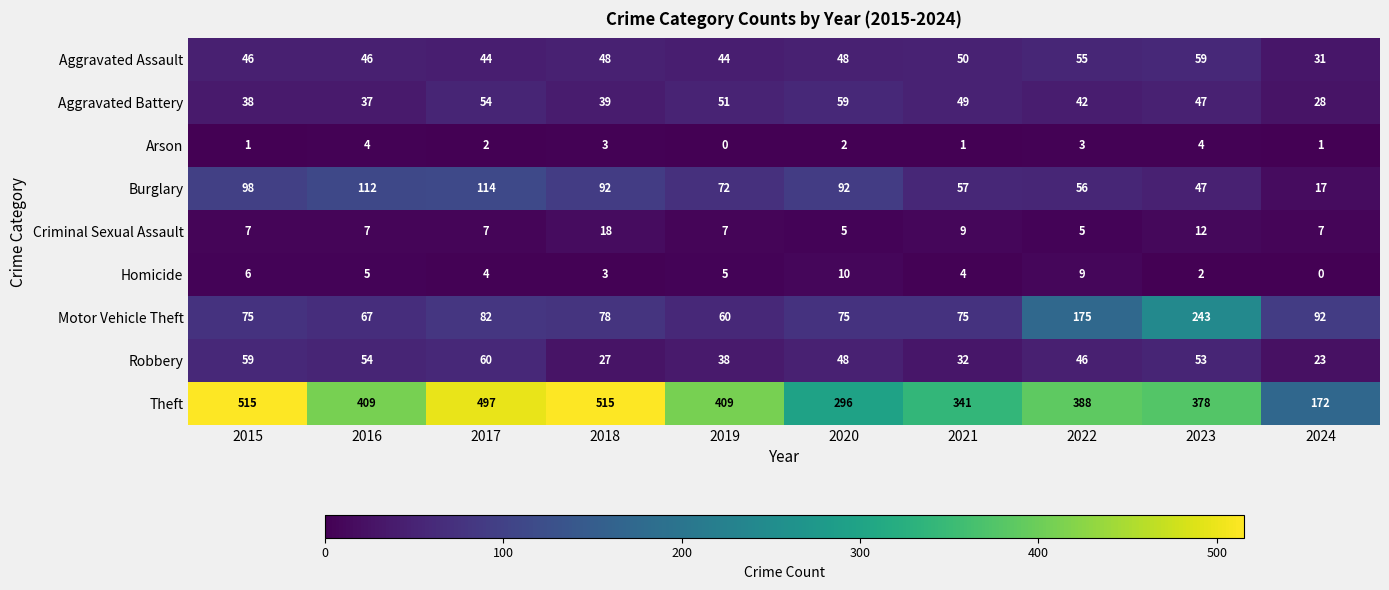

What is the sum of the Motor Vehicle Theft values at 2023 and 2020?

318